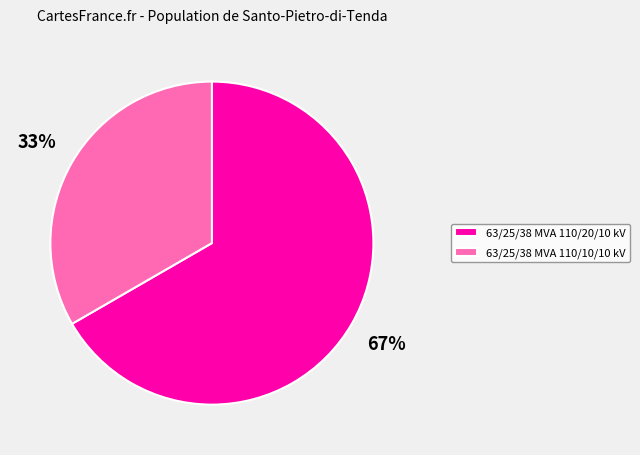

What percentage is the 63/25/38 MVA 110/10/10 kV slice, to the nearest percent?

33%